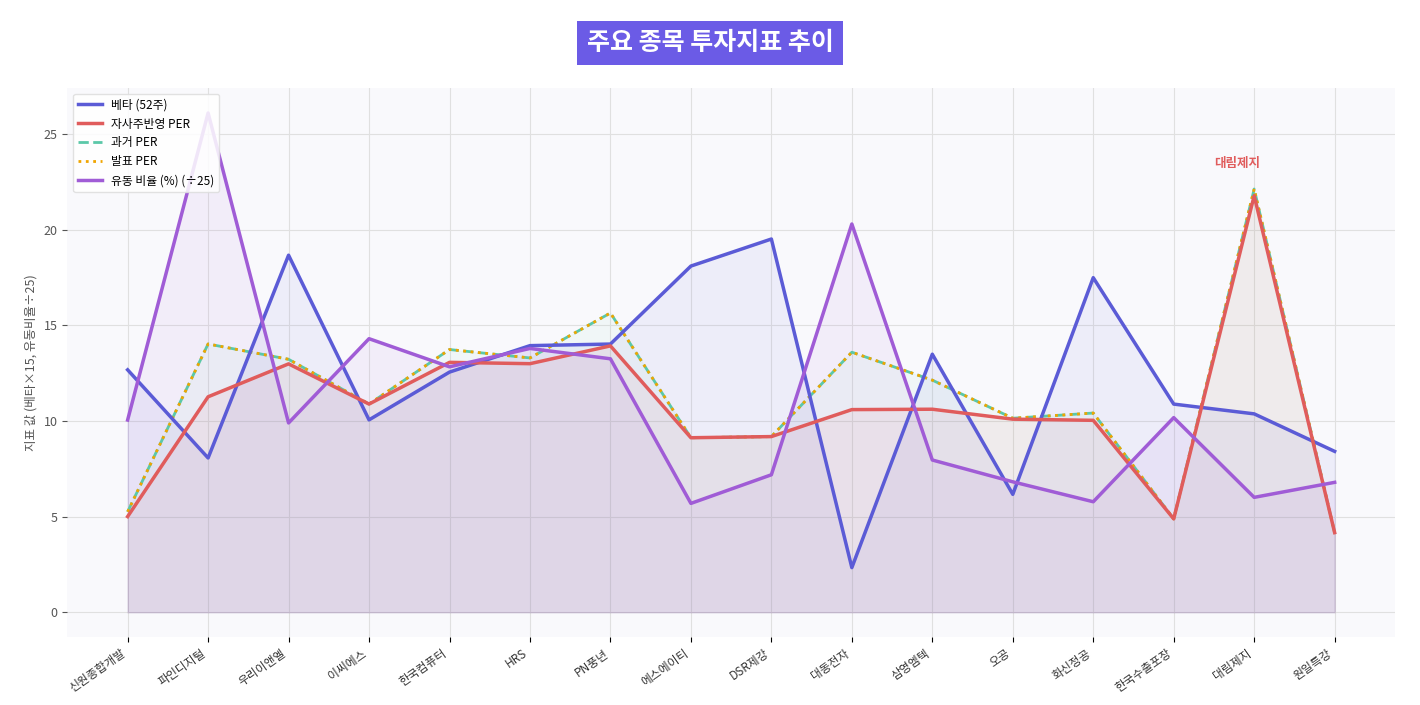

Reading right to left, list all the values displayed in this chart.

베타 (52주): 8.4	10.4	10.9	17.5	6.2	13.5	2.3	19.5	18.1	14.0	13.9	12.6	10.1	18.7	8.1	12.7
자사주반영 PER: 4.2	21.8	4.9	10.0	10.1	10.6	10.6	9.2	9.1	13.9	13.0	13.1	10.9	13.0	11.3	5.0
과거 PER: 4.2	22.1	4.9	10.4	10.1	12.1	13.6	9.2	9.1	15.6	13.3	13.7	10.9	13.2	14.0	5.2
발표 PER: 4.2	22.1	4.9	10.4	10.1	12.1	13.6	9.2	9.1	15.6	13.3	13.7	10.9	13.2	14.0	5.2
유동 비율 (%) (÷25): 6.8	6.0	10.2	5.8	6.8	8.0	20.3	7.2	5.7	13.2	13.8	12.8	14.3	9.9	26.1	10.0